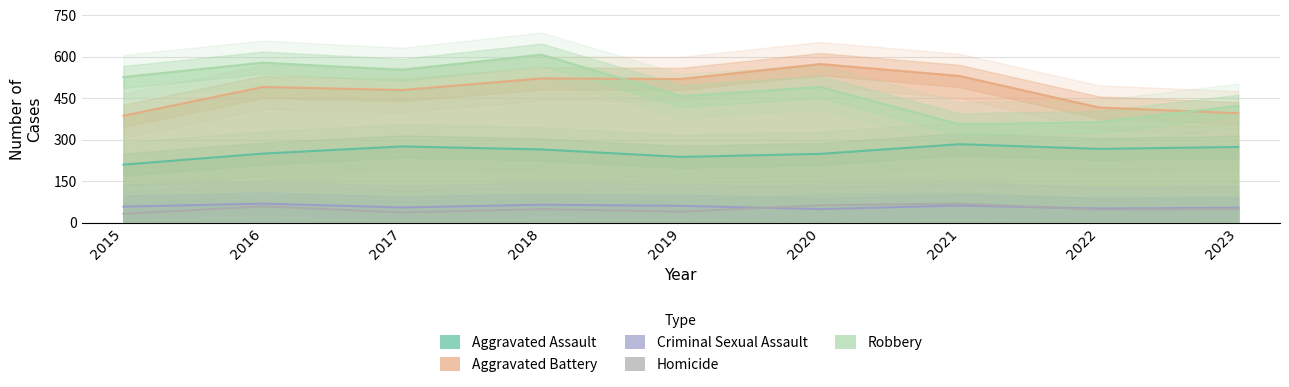

Which category has the lowest value in the Aggravated Assault series?

2015